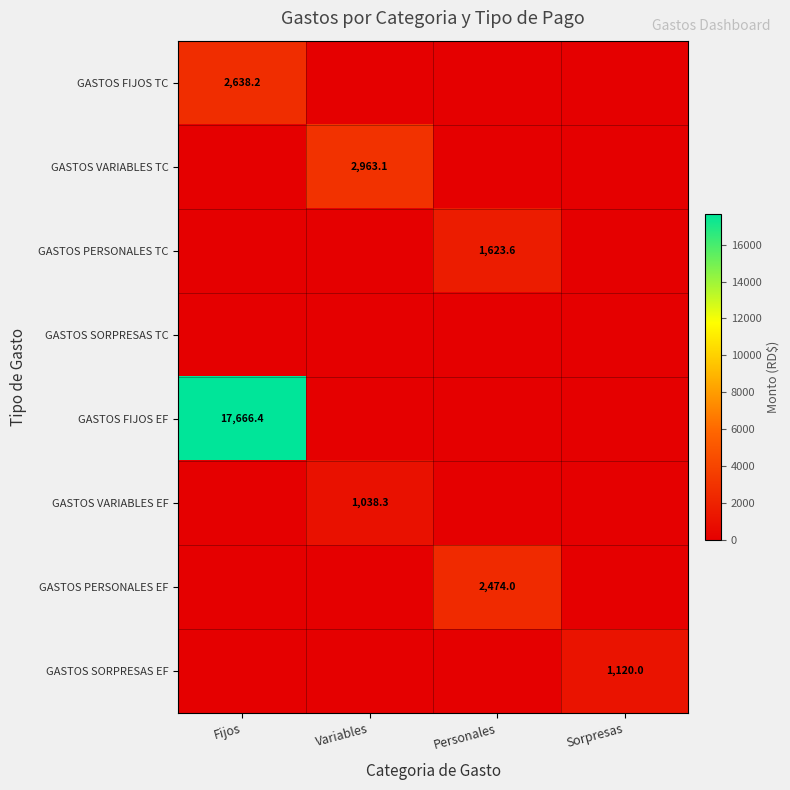

The value of GASTOS VARIABLES TC at Variables is 2963.1. True or false?

True